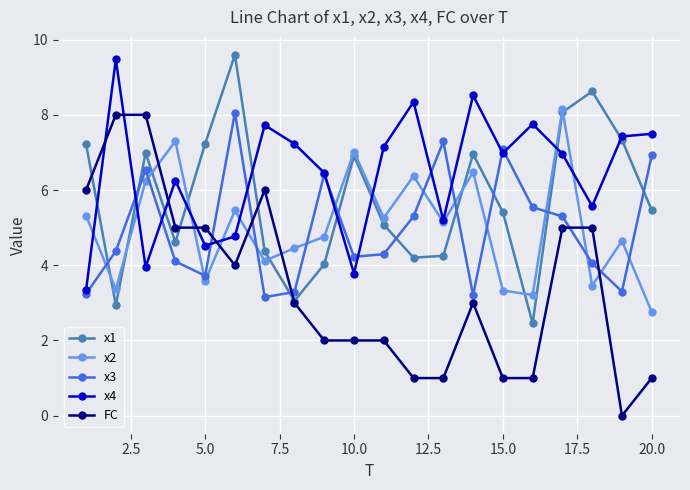

Does the chart display data point markers on the line(s)?

Yes